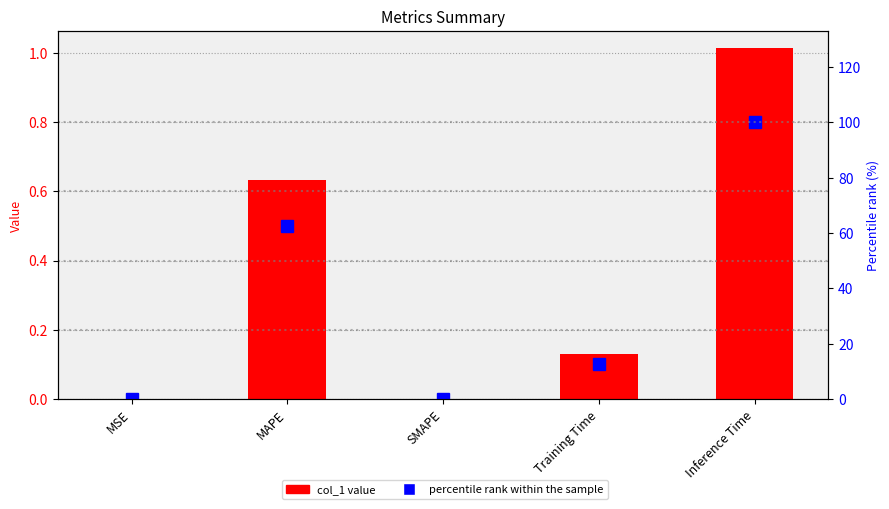

What is the approximate value of percentile rank within the sample at Training Time?

12.8